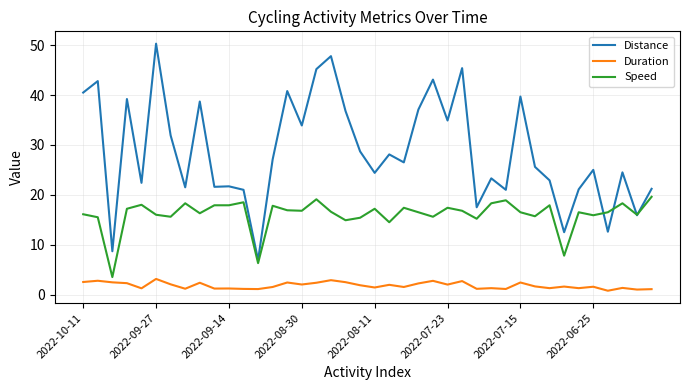

What is the highest value of the Distance series?

50.3